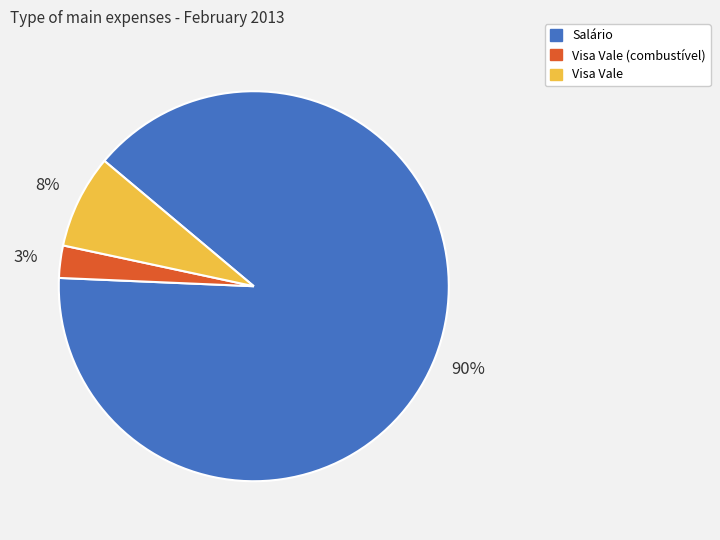

Does Salário account for over 50% of the chart?

Yes